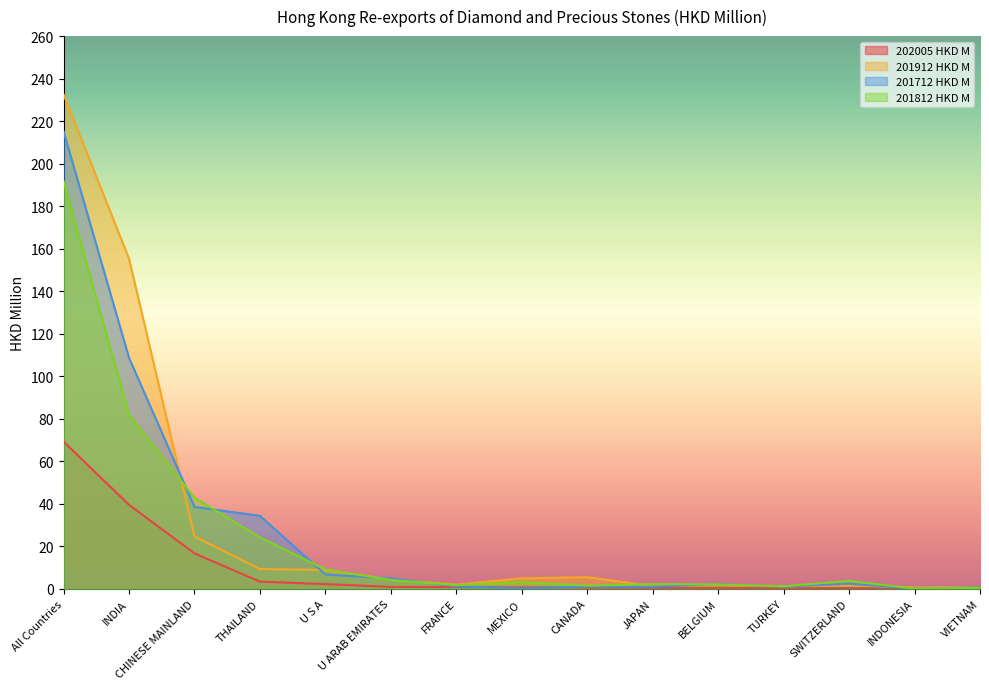

What are all the series names shown in the legend?

202005 HKD M, 201912 HKD M, 201712 HKD M, 201812 HKD M